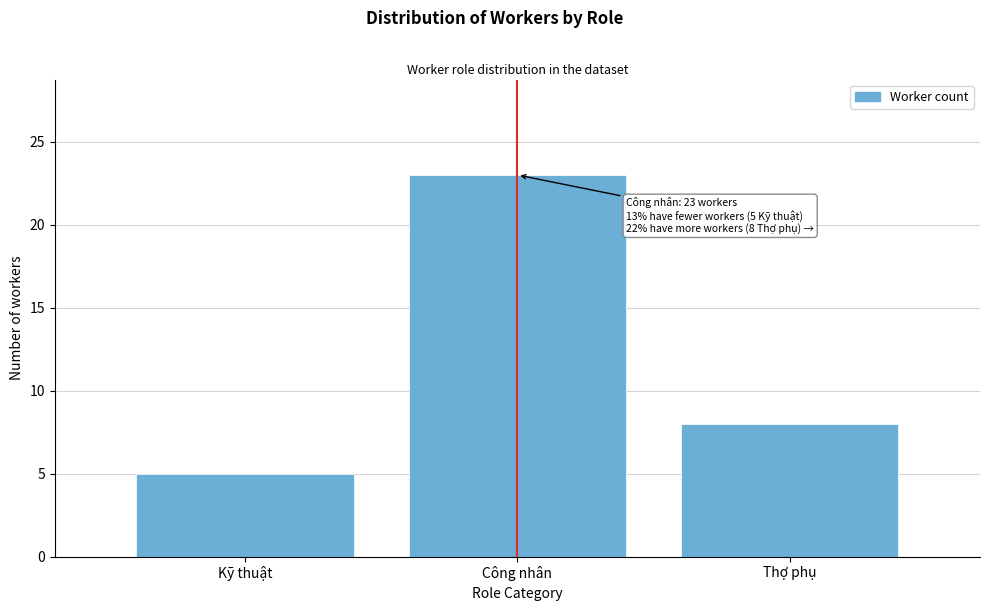

Reading right to left, list all the values displayed in this chart.

8	23	5